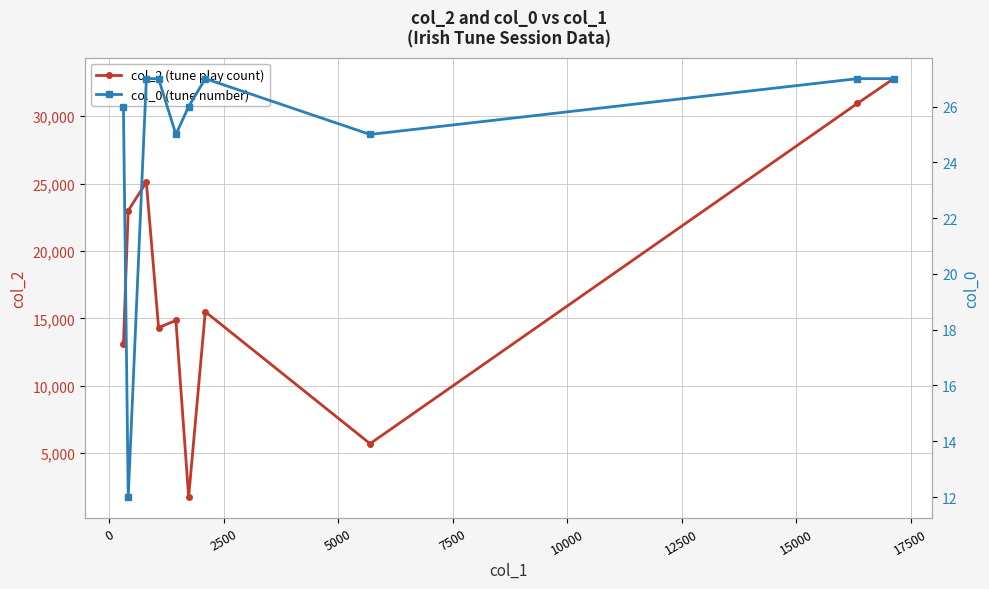

At how many categories does at least one series exceed 5841?

8